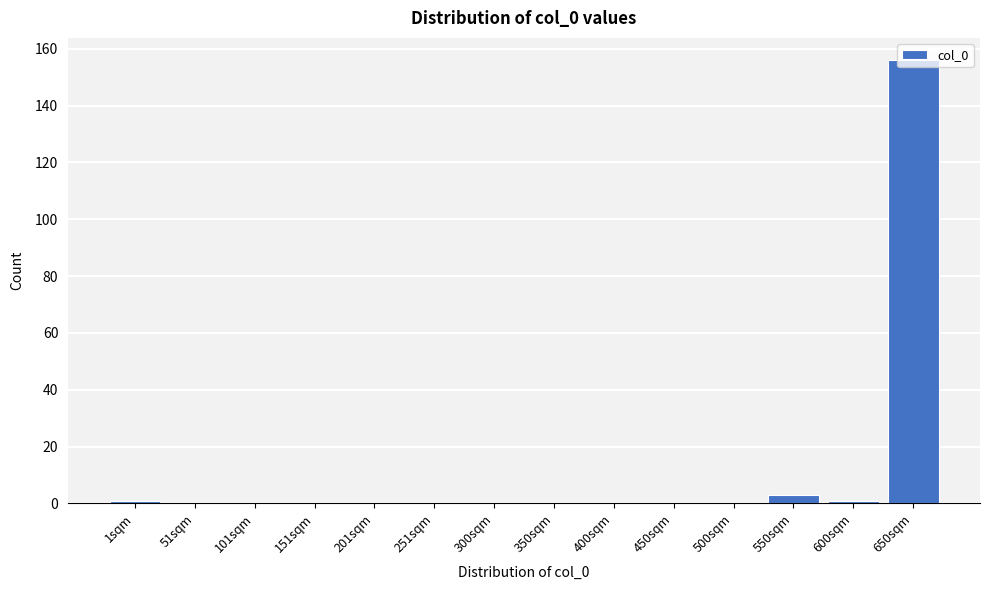

True or false: the data shows 156 at 650sqm.

True